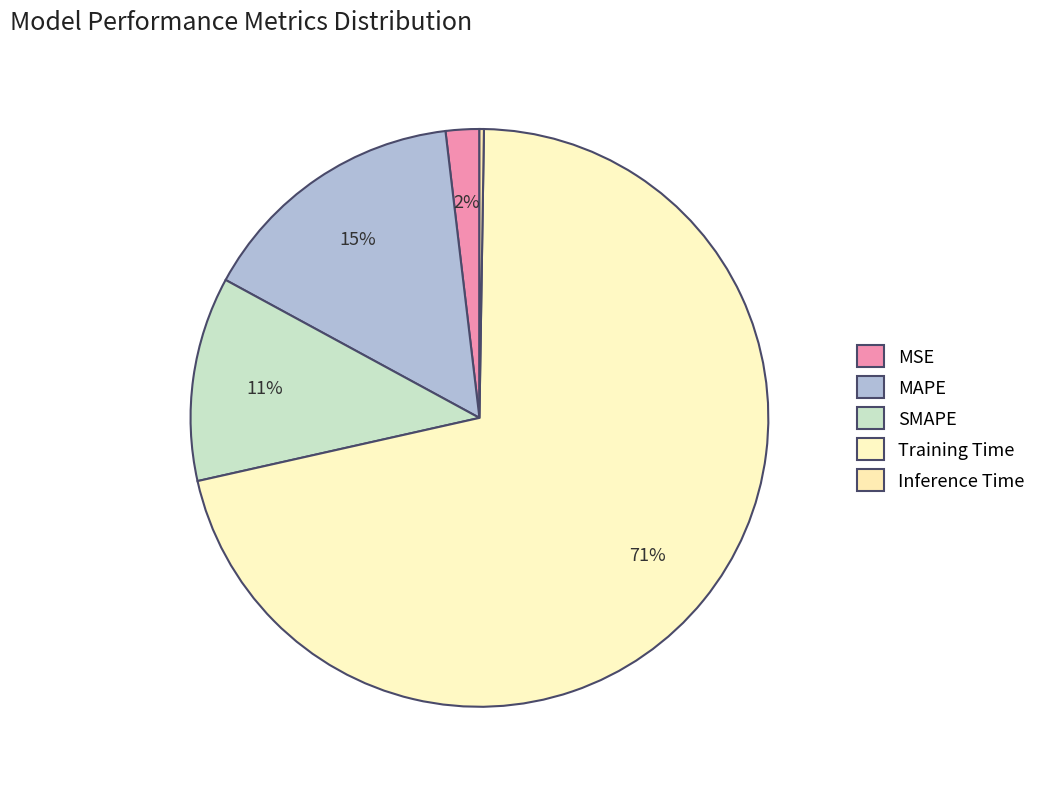

Which category accounts for the majority?

Training Time